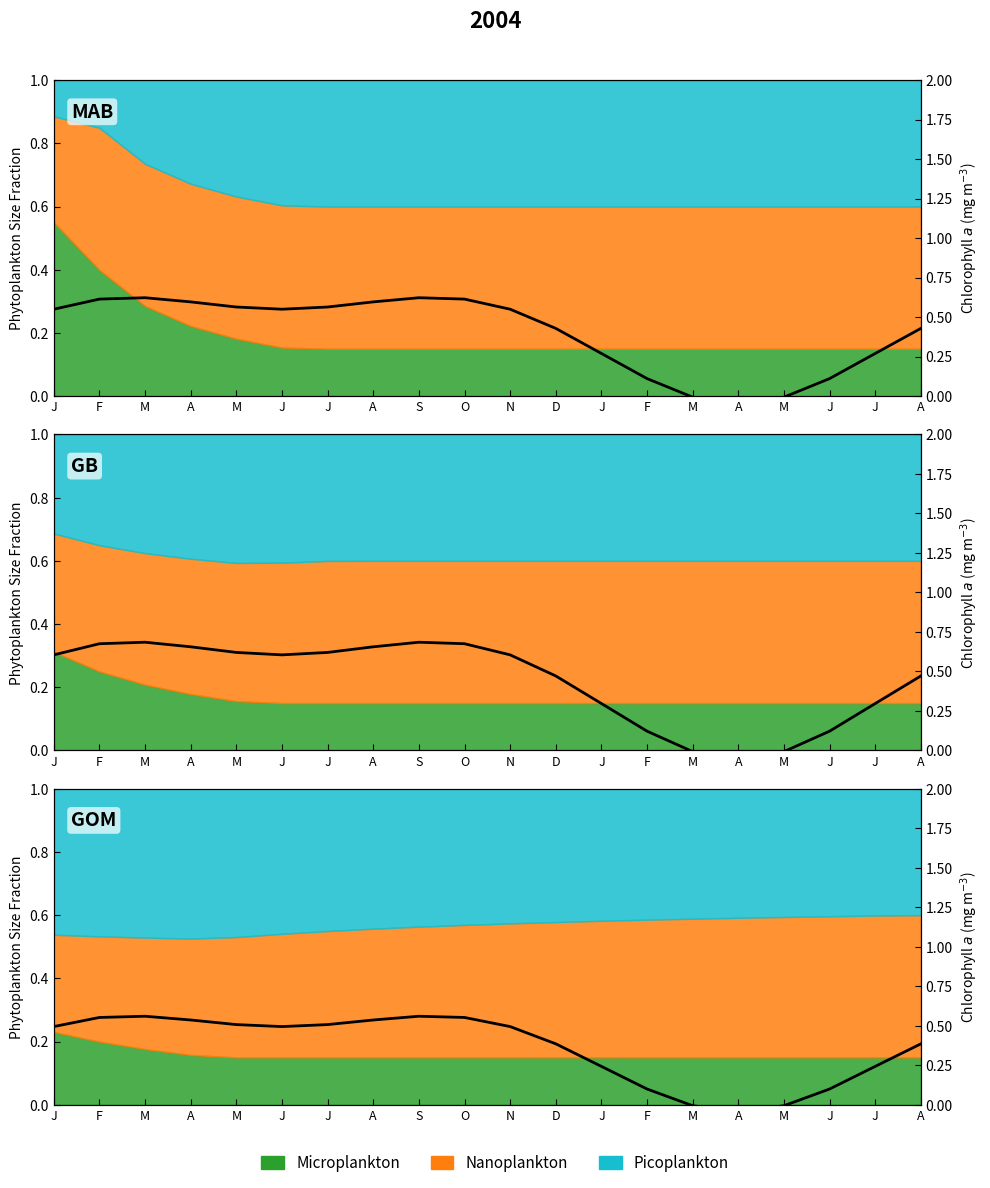

Where is the first local minimum?

J